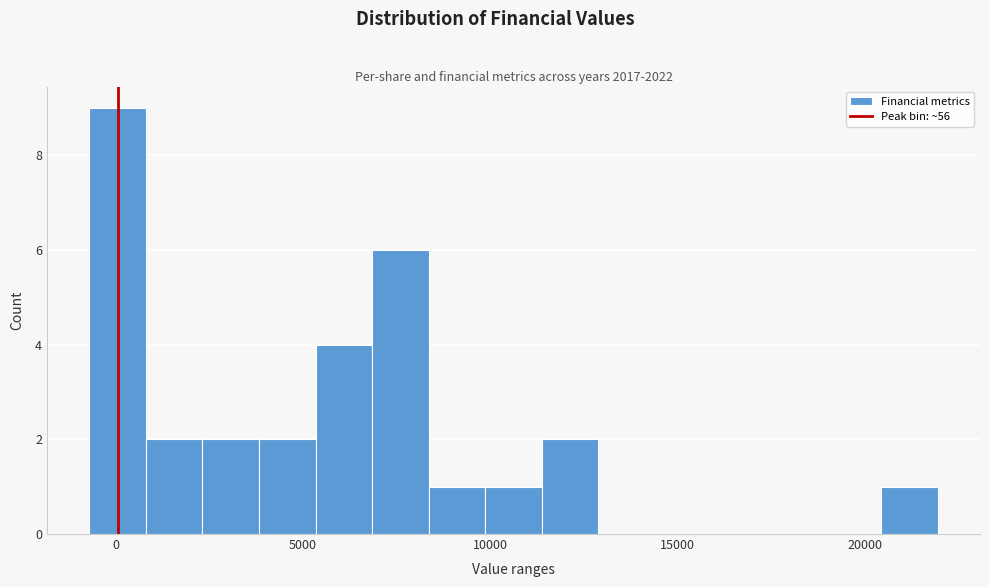

Around what value on the x-axis is the tallest bar? Give the approximate position of its centre, as read against the axis.

0